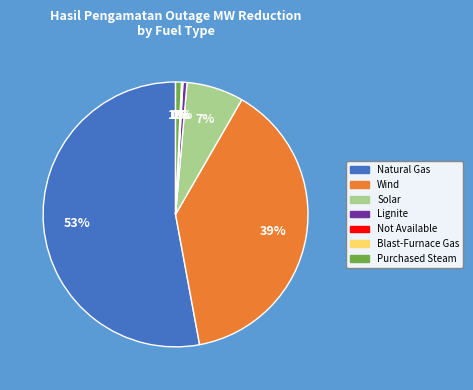

What percentage is the Solar slice, to the nearest percent?

7%